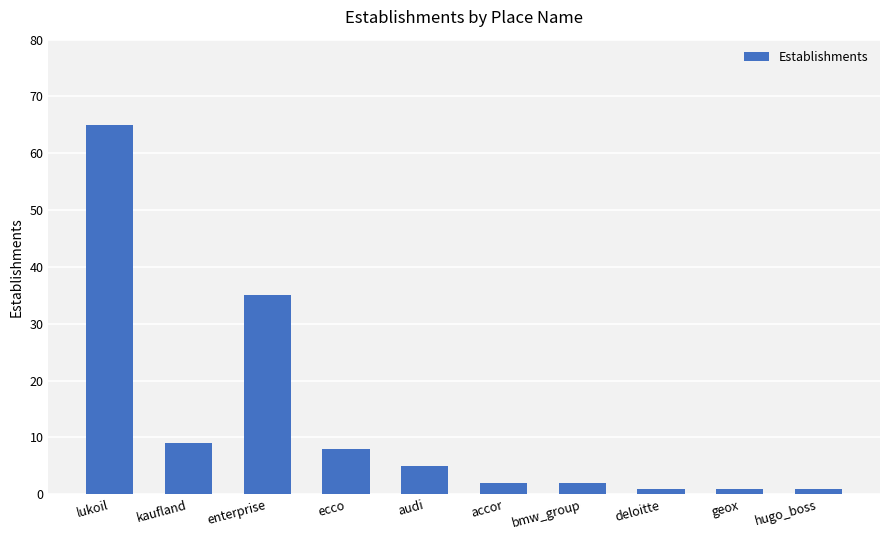

What is the label of the 8th bar from the left?

deloitte